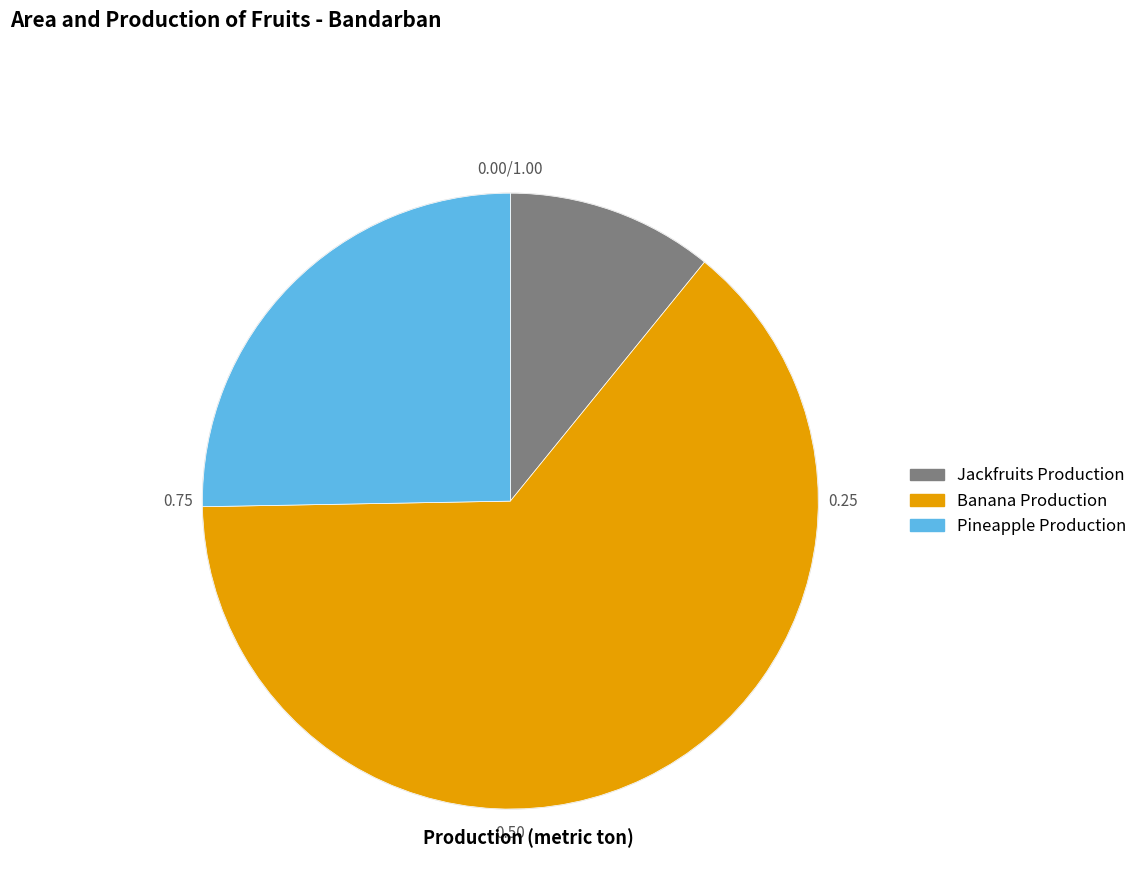

Does Banana Production represent more than half of the total?

Yes